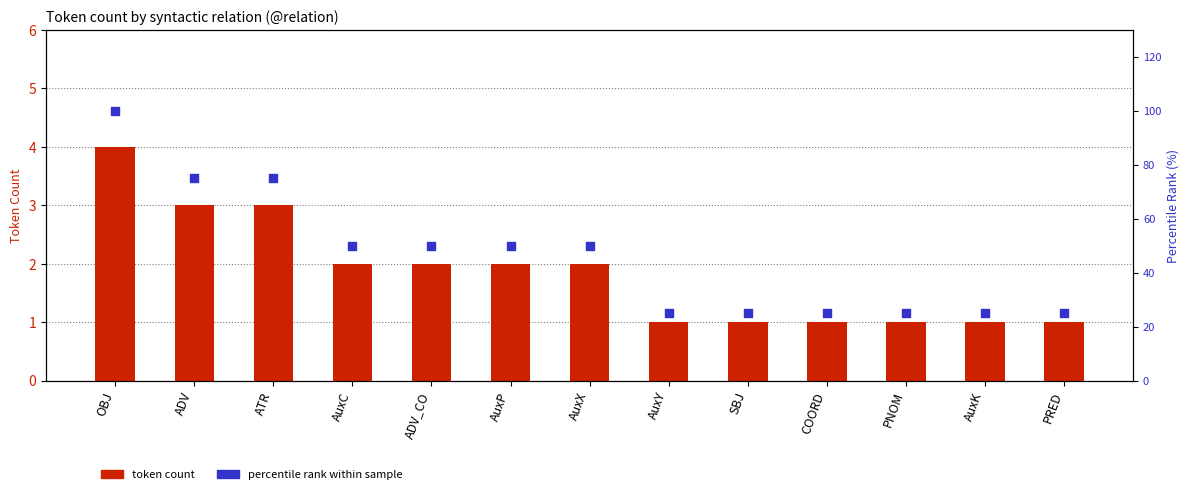

What is the total value across all series at COORD?

26